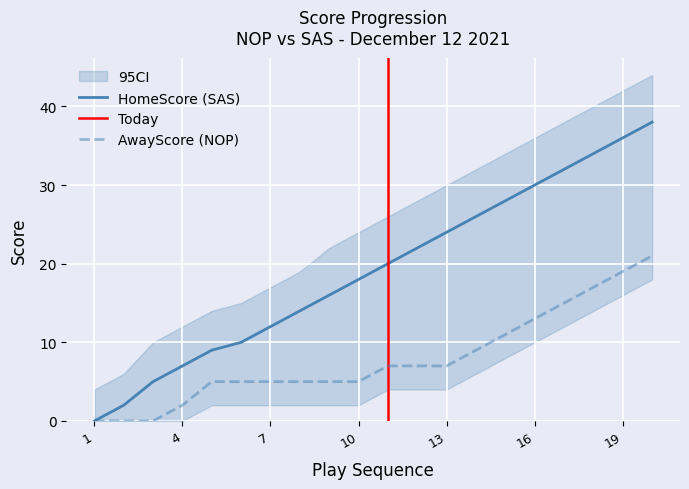

Reading left to right, transcribe all the data shown in this chart.

HomeScore: 1=0	2=2	3=5	4=7	5=9	6=10	7=12	8=14	9=16	10=18	11=20	12=22	13=24	14=26	15=28	16=30	17=32	18=34	19=36	20=38
AwayScore: 1=0	2=0	3=0	4=2	5=5	6=5	7=5	8=5	9=5	10=5	11=7	12=7	13=7	14=9	15=11	16=13	17=15	18=17	19=19	20=21